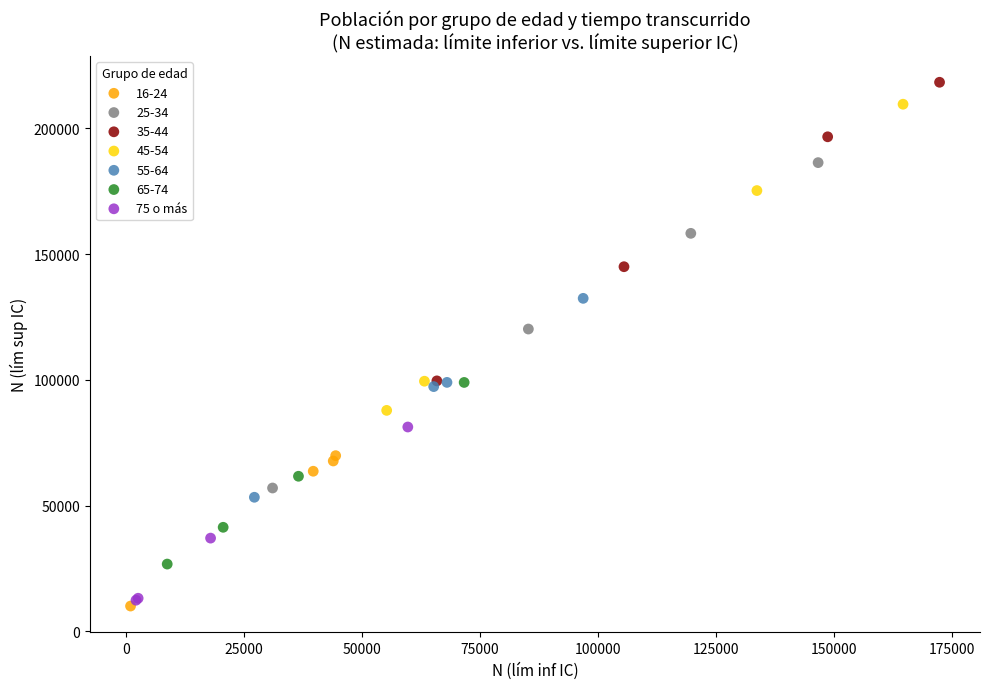

What are all the series names shown in the legend?

16-24, 25-34, 35-44, 45-54, 55-64, 65-74, 75 o más